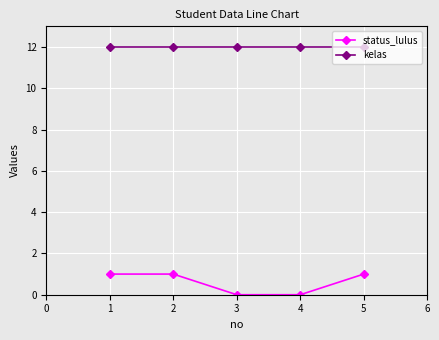

What is the spread (max minus min) of values at 4?

12